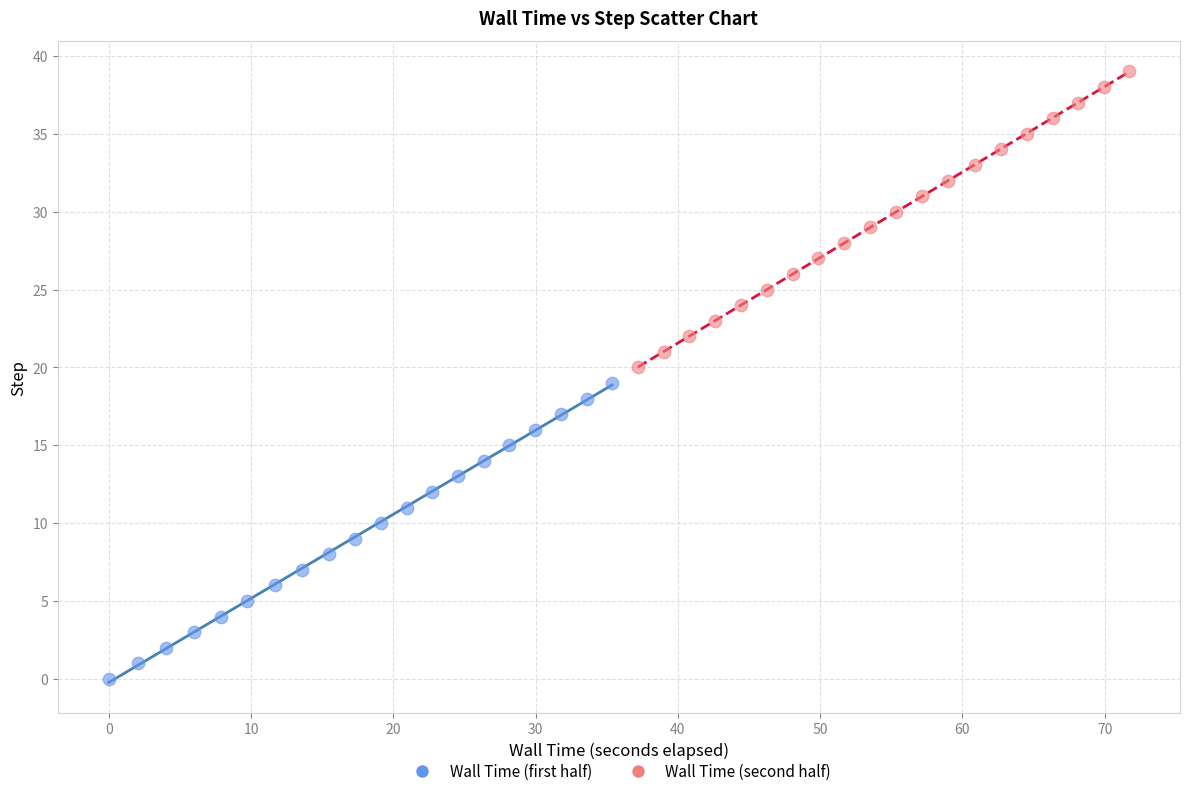

Which series reaches the minimum Y coordinate?

Wall Time (first half)